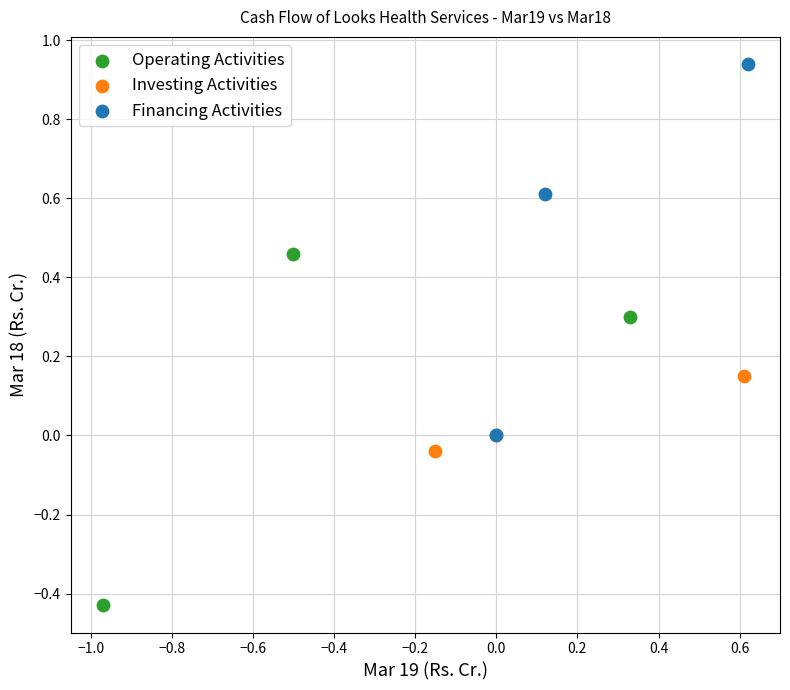

Which series reaches the minimum Y coordinate?

Operating Activities